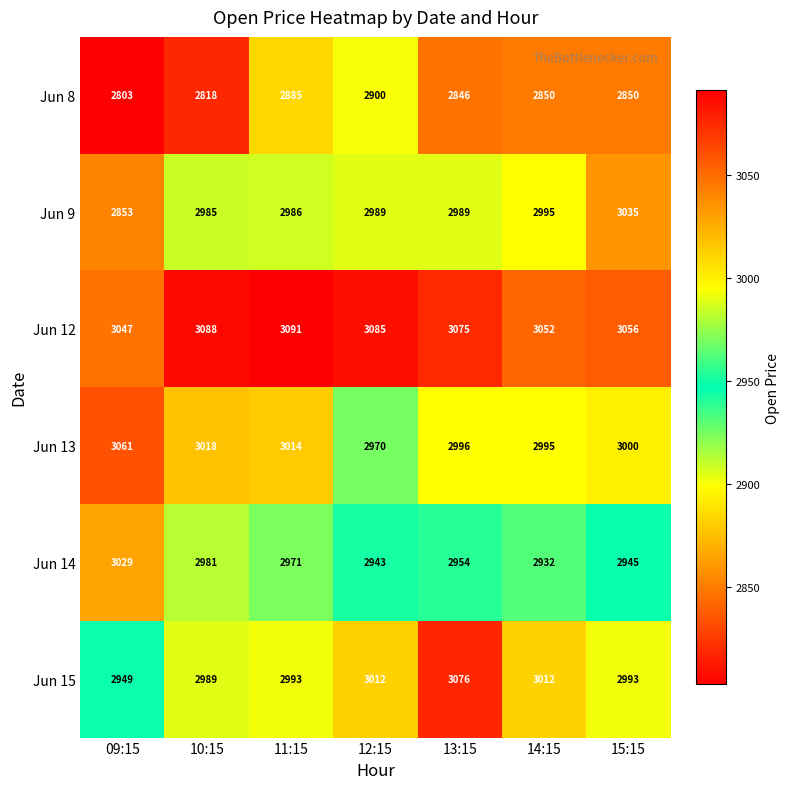

Which series has the widest spread of values?

Jun 9